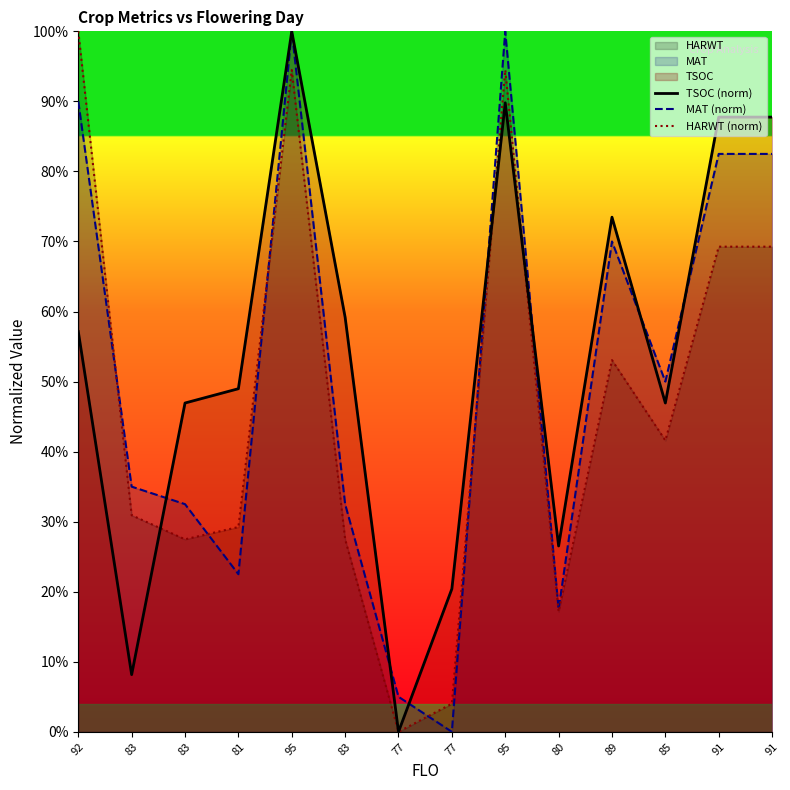

What is the spread (max minus min) of values at 77?

5.0